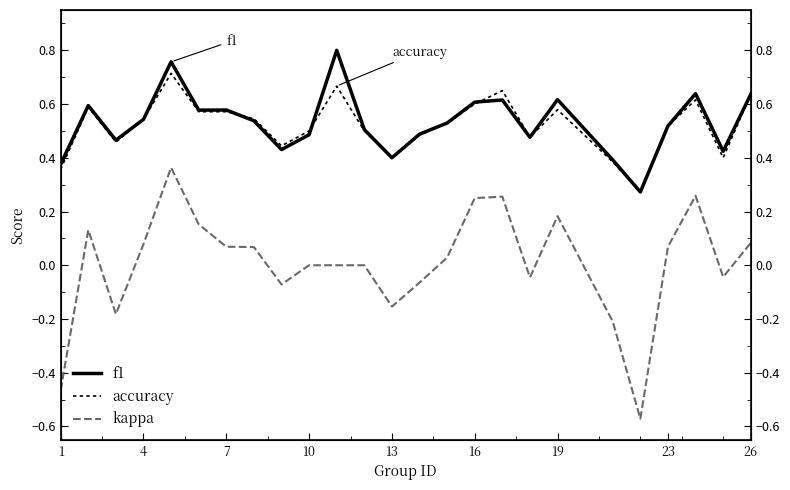

Which series changed the most between 18 and 22?

kappa